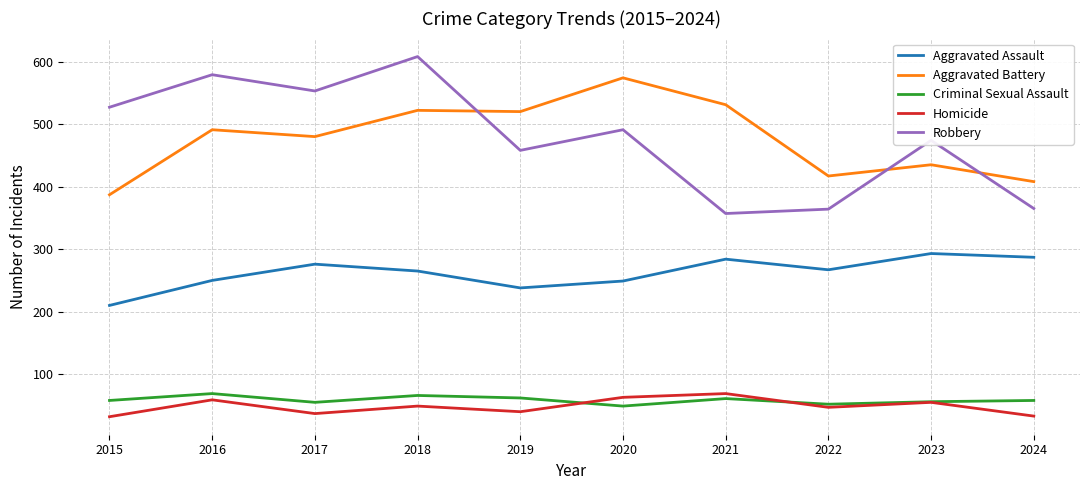

What is the total value across all series at 2023?

1313